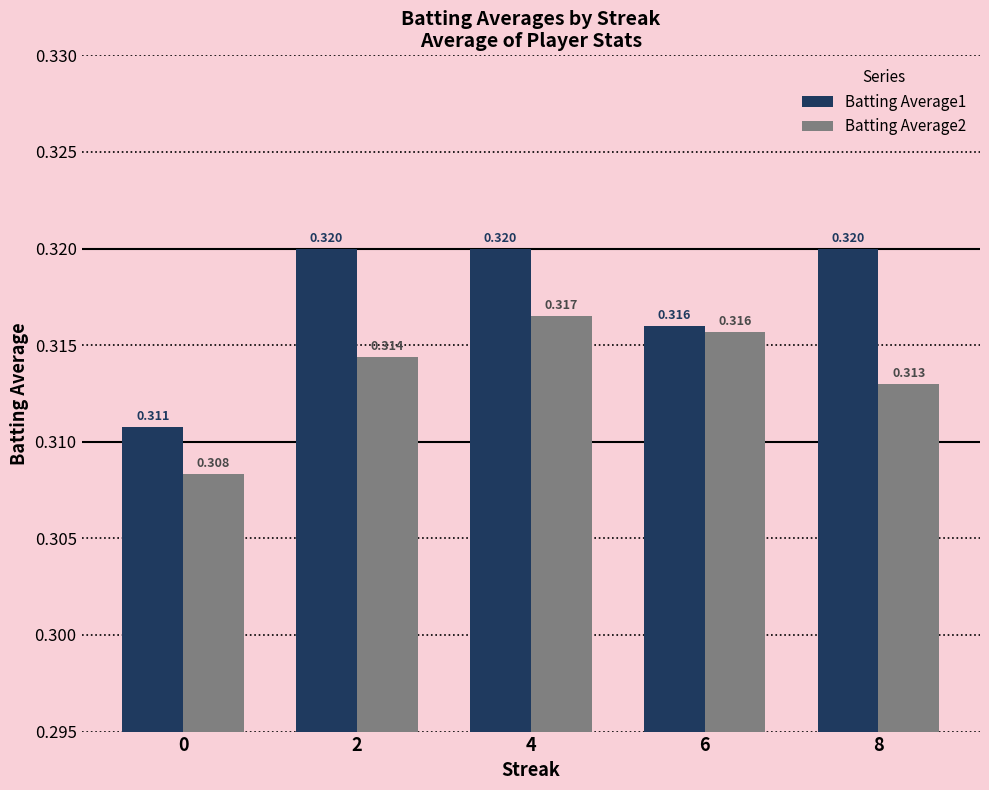

What are all the series names shown in the legend?

Batting Average1, Batting Average2